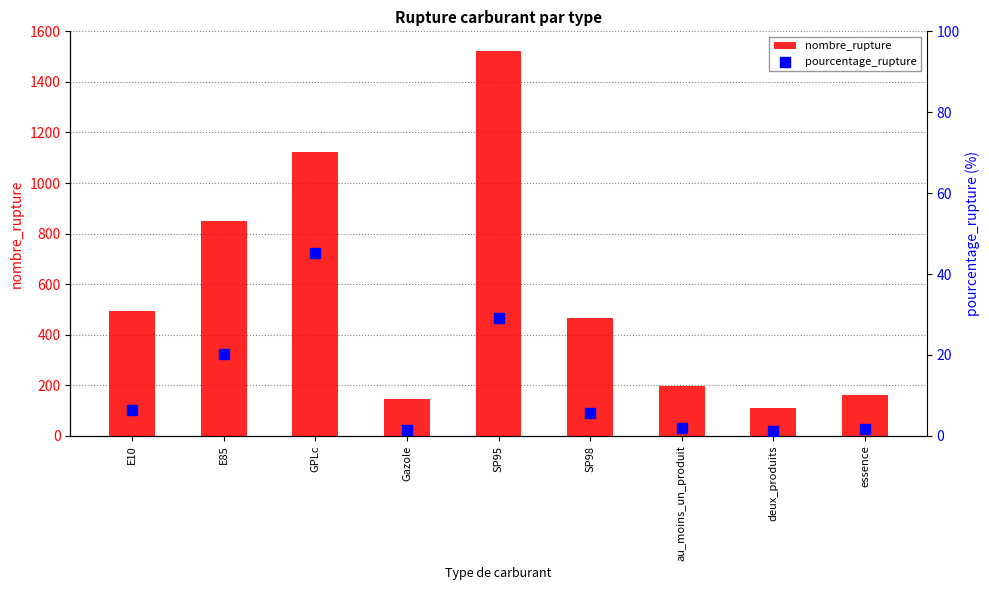

Which series contains the highest Y value?

nombre_rupture